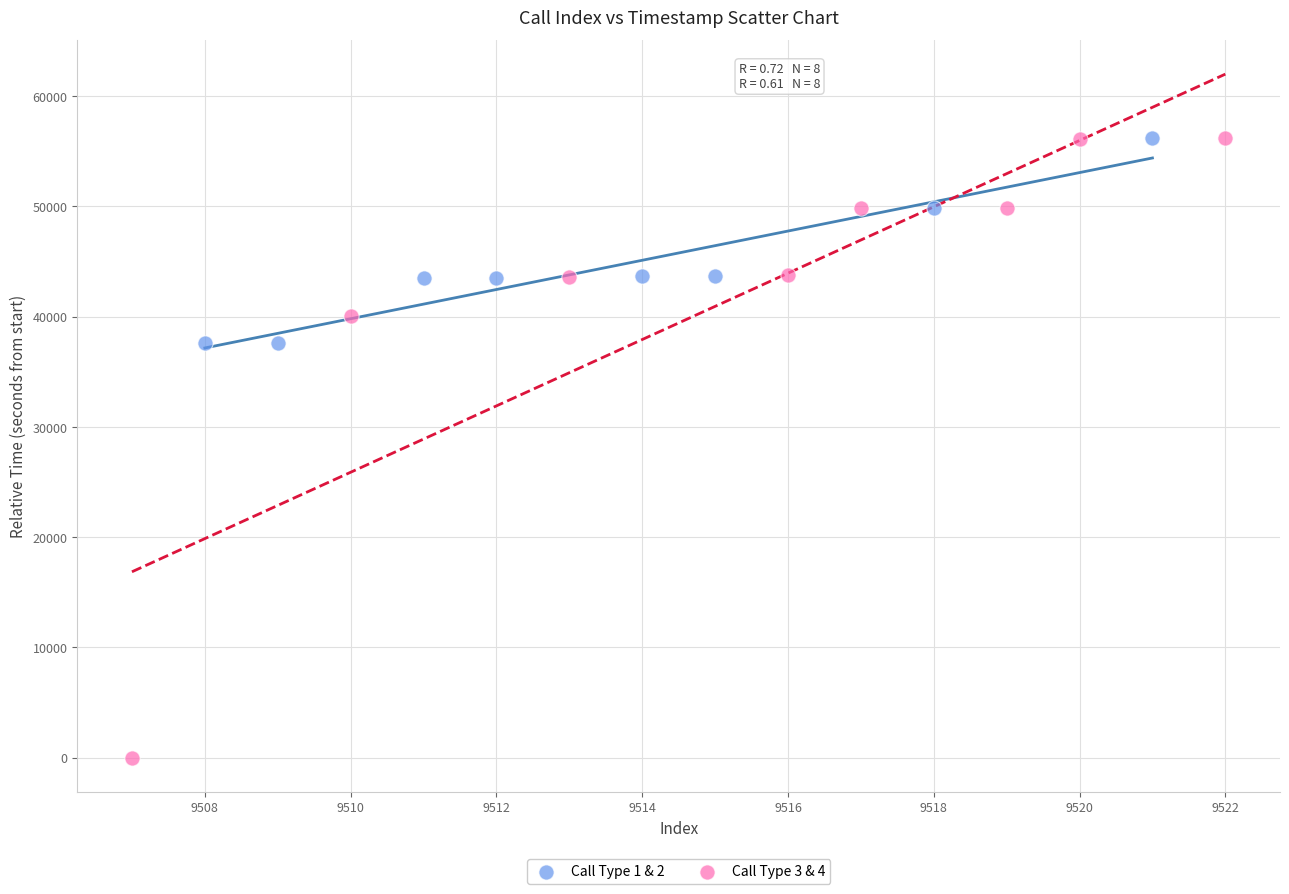

What are all the series names shown in the legend?

Call Type 1 & 2, Call Type 3 & 4